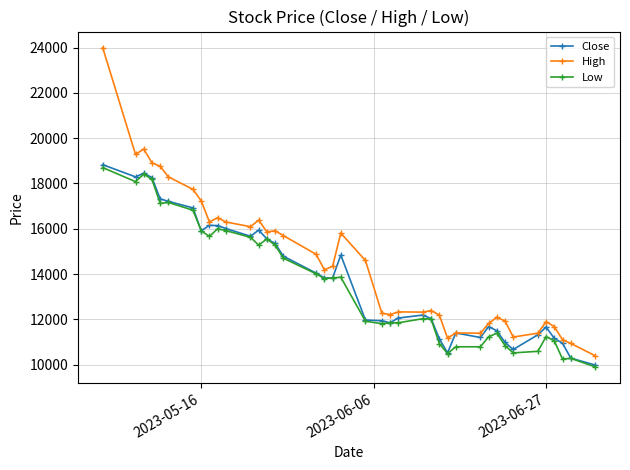

Which series has the largest range (max minus min)?

High